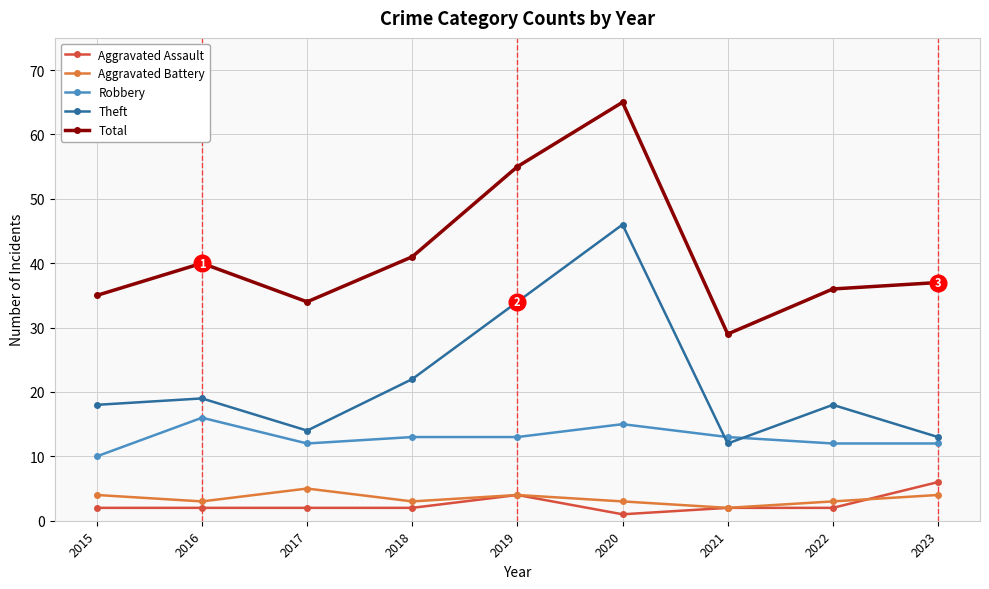

Which series changed the most between 2021 and 2022?

Total